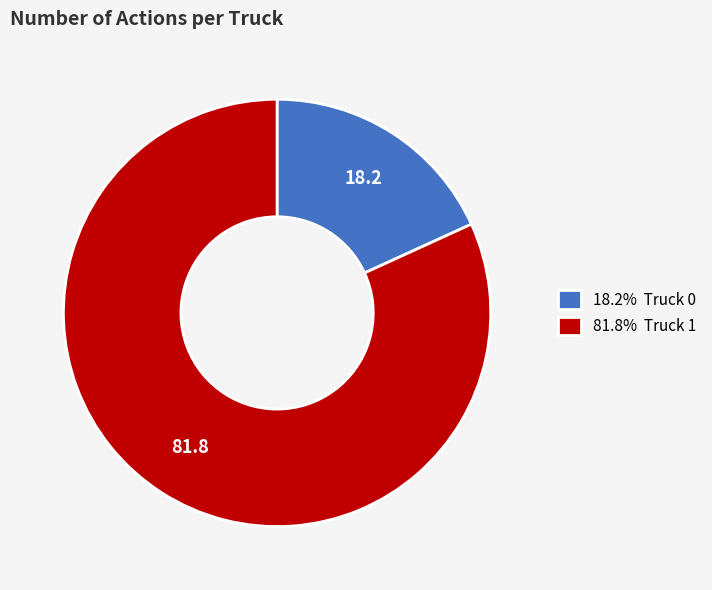

Does 81.8% Truck 1 account for over 50% of the chart?

Yes